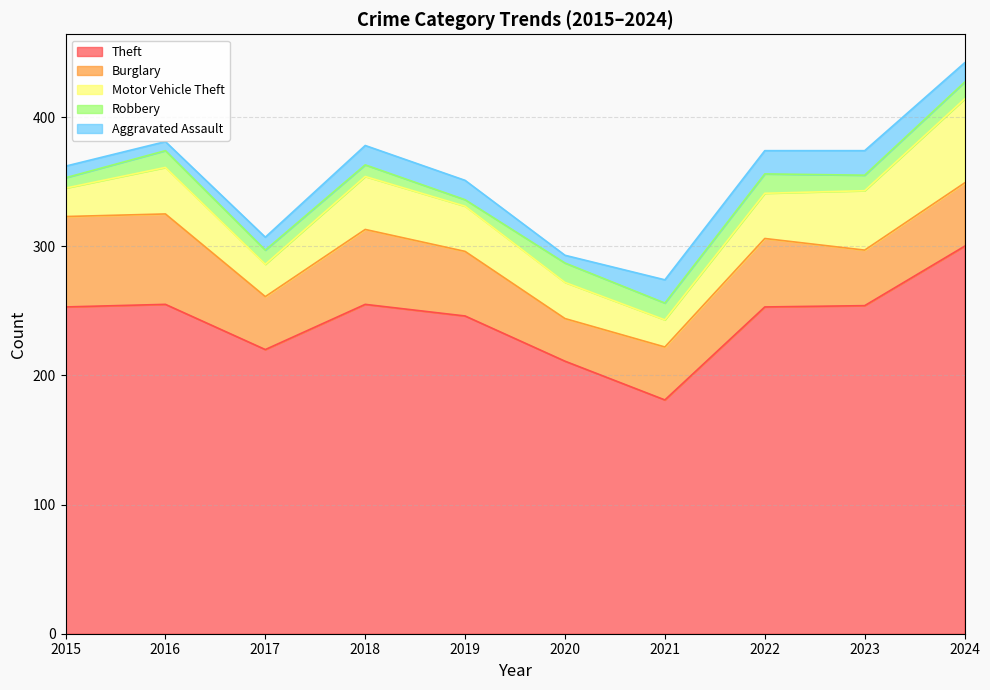

Reading right to left, what are all the values shown in this chart?

Theft: 300	254	253	181	211	246	255	220	255	253
Burglary: 49	43	53	41	33	50	58	41	70	70
Motor Vehicle Theft: 65	46	35	21	28	35	41	25	36	22
Robbery: 13	12	15	13	15	5	9	11	13	8
Aggravated Assault: 15	19	18	18	6	15	15	10	7	9